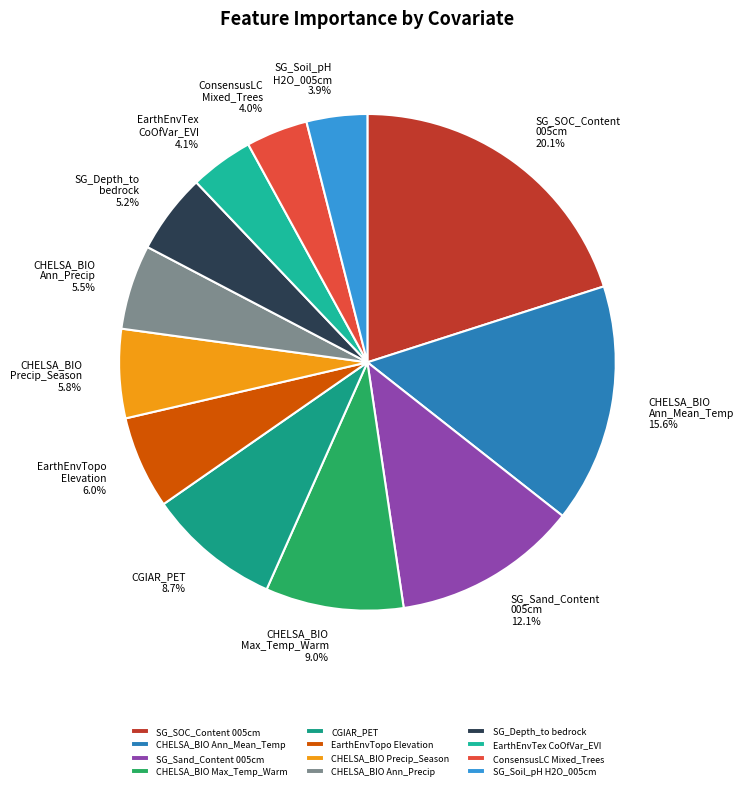

Does SG_Depth_to bedrock account for over 50% of the chart?

No